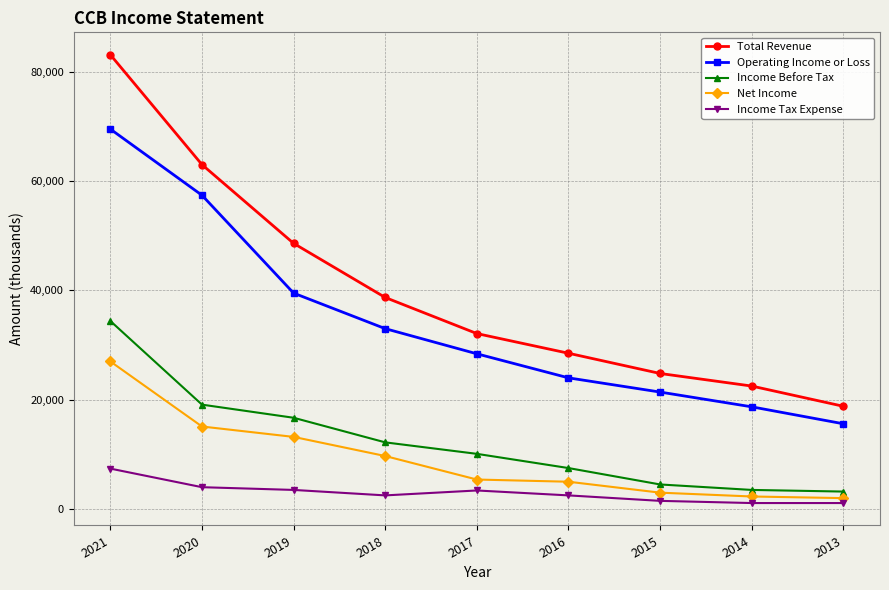

What is the difference between the highest and lowest values at 2013?

17700